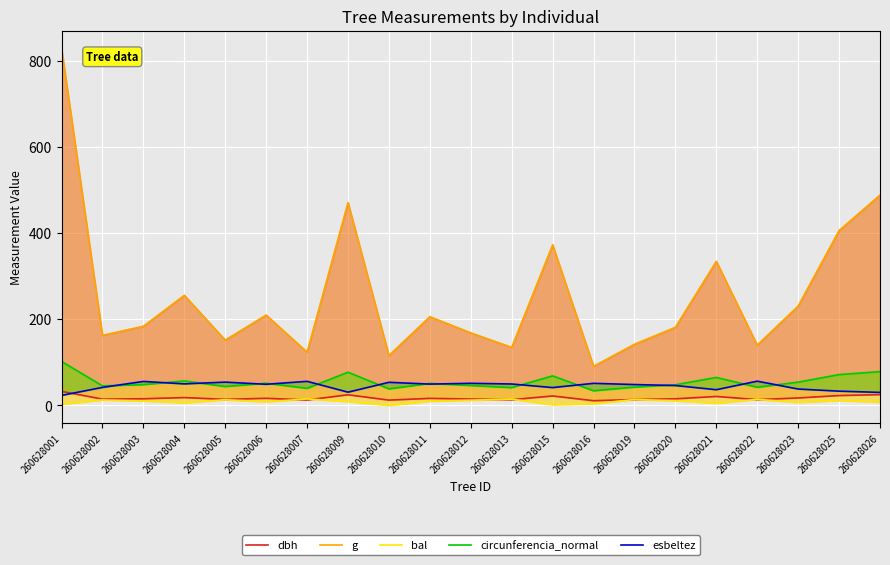

Is it true that bal equals -5.0 at 260628010?

False